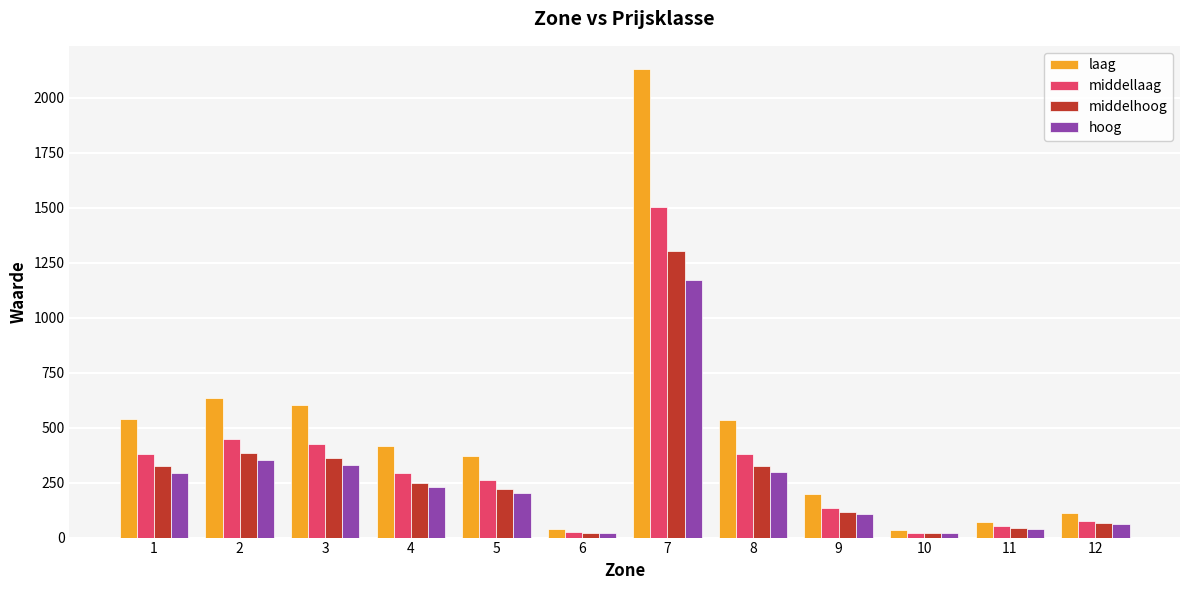

What is the sum of the hoog values at 5 and 1?

500